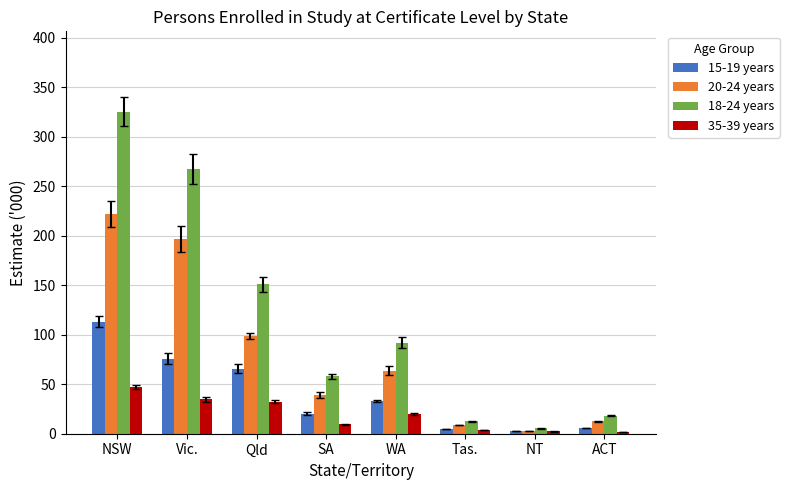

Is the value of 20-24 years at Qld greater than the value of 18-24 years at Vic.?

No